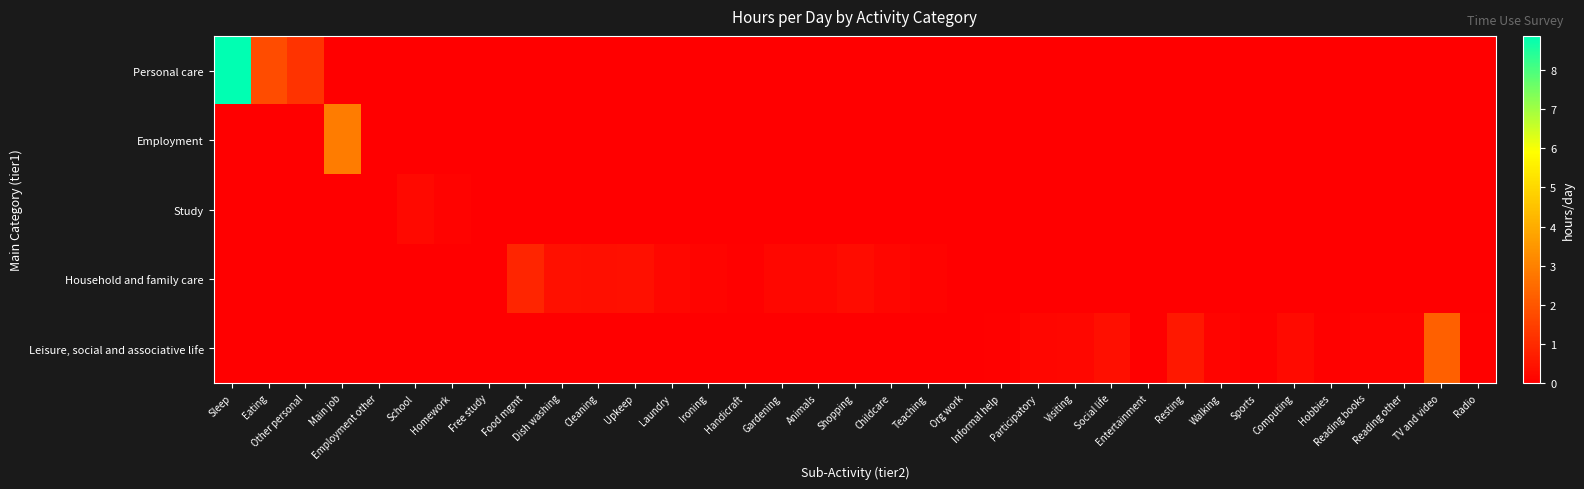

How many categories are shown in the chart?

35